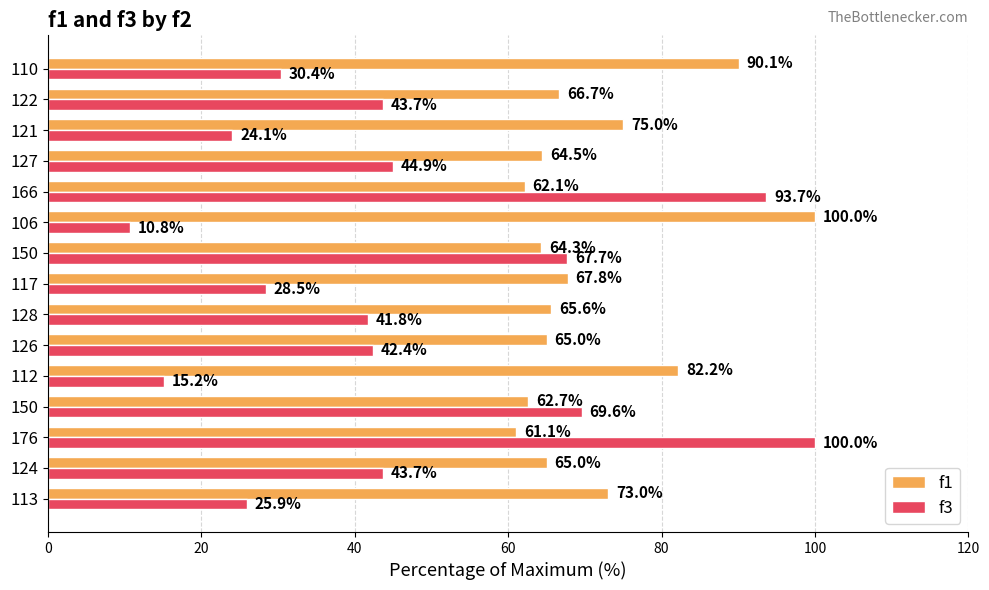

How many values in the f1 series exceed 65?

10